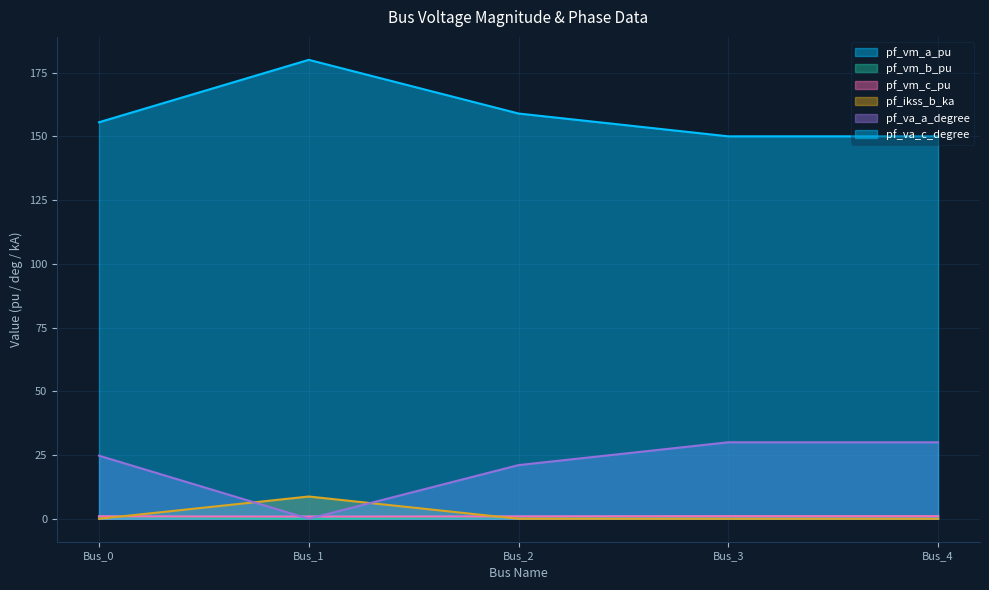

True or false: pf_va_a_degree has a value of 12.3 at Bus_4.

False